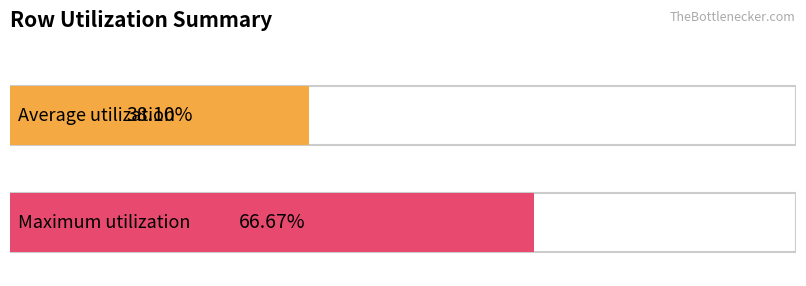

Are the bars grouped side by side (vs. stacked)?

Yes